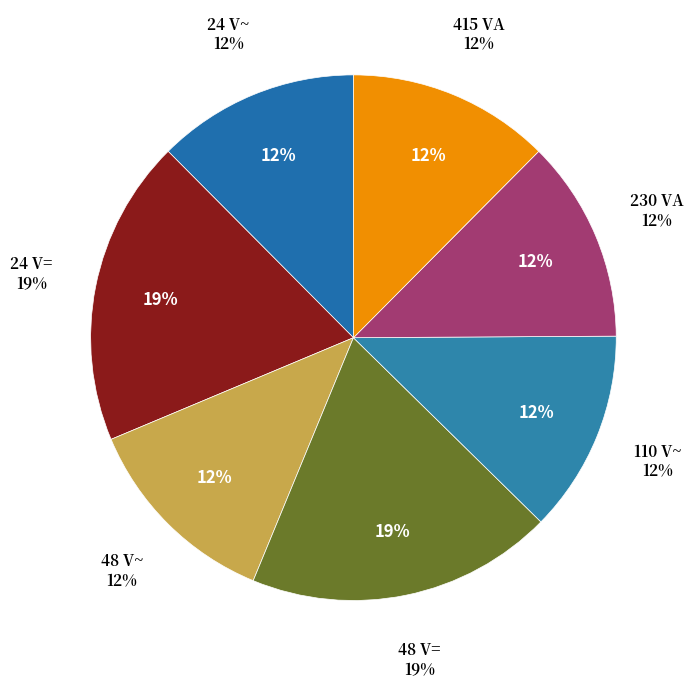

True or false: 48 V~ accounts for 12% of the total.

True